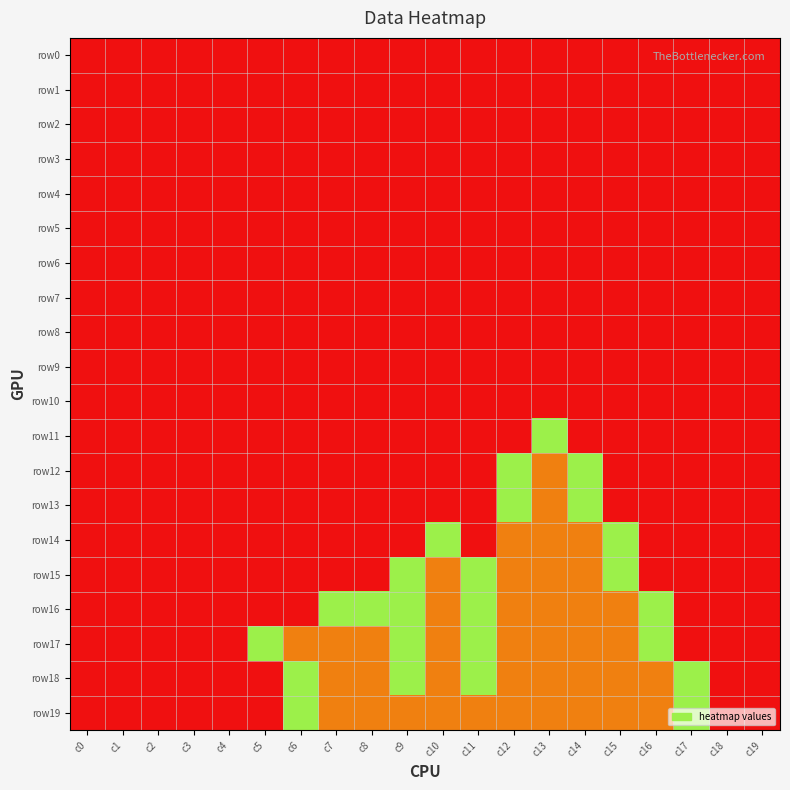

Which has a higher value, c19 or c4?

c19